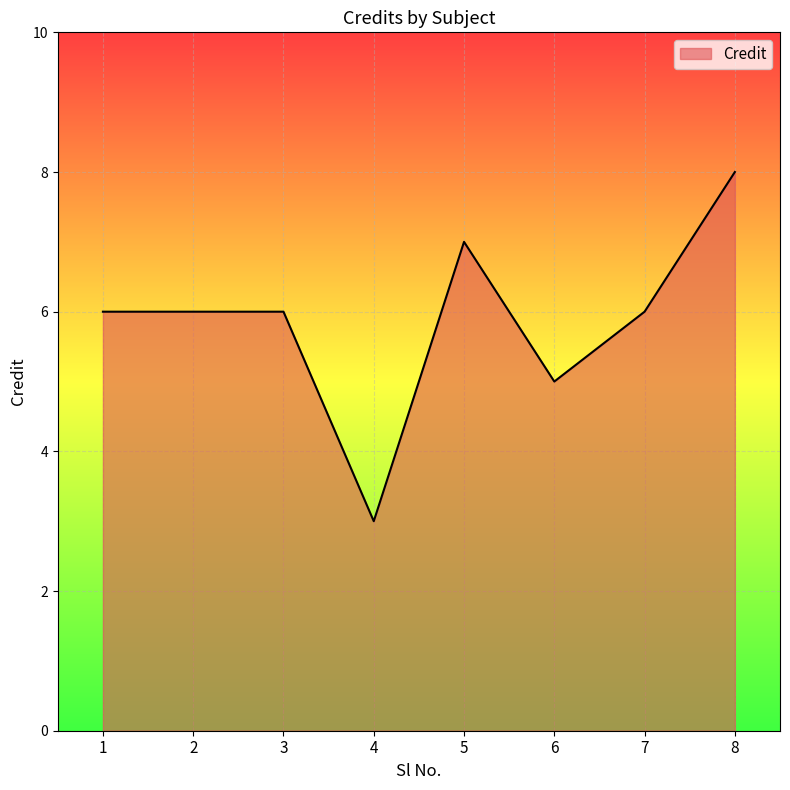

What is the greatest value displayed?

8